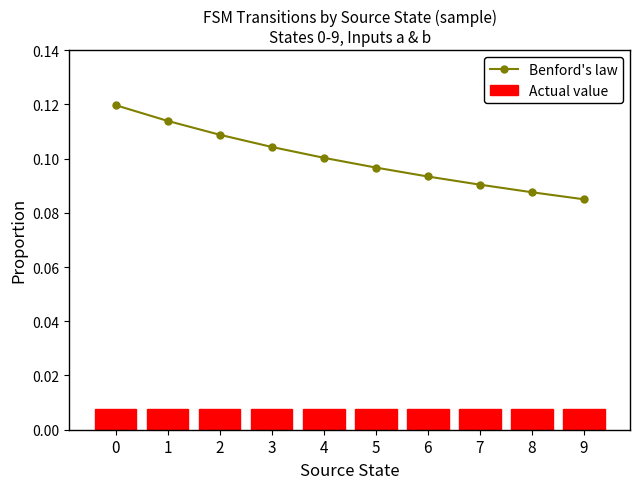

What is the sum of the Benford's law values at 6 and 1?

0.2